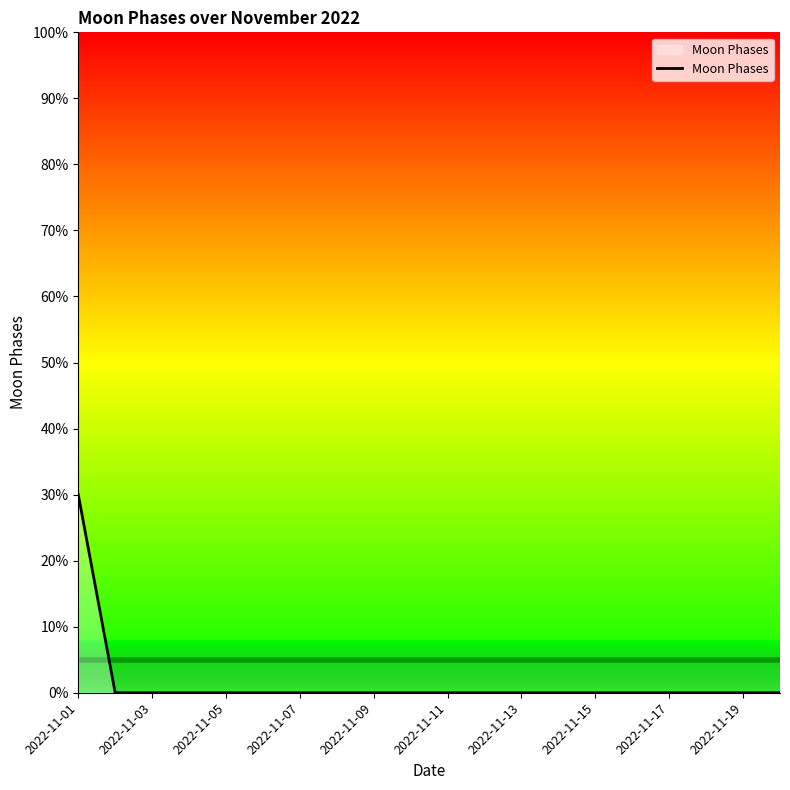

Reading left to right, list all the values displayed in this chart.

30	0	0	0	0	0	0	0	0	0	0	0	0	0	0	0	0	0	0	0